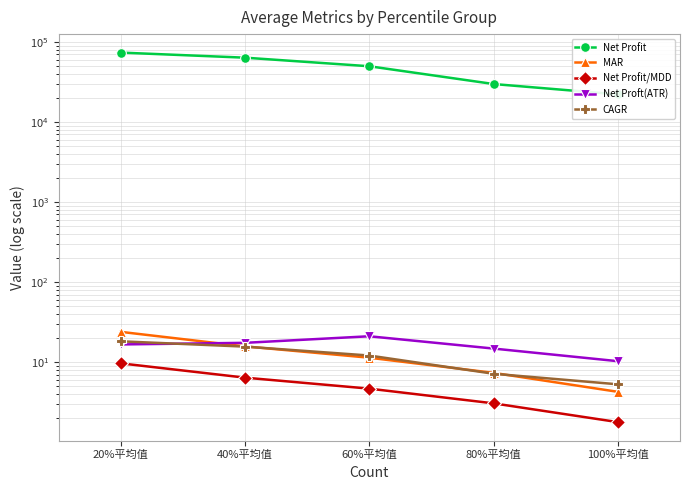

What is the spread (max minus min) of values at 40%平均值?

63668.3